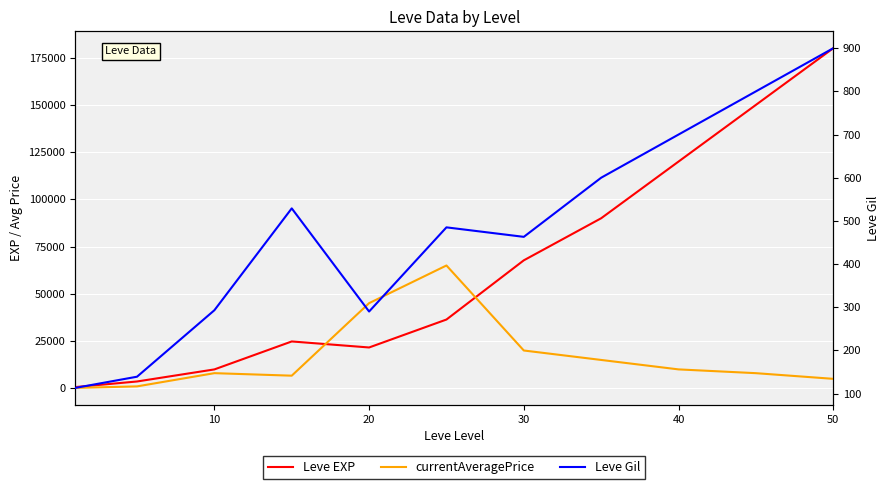

How many distinct data groups are displayed?

3